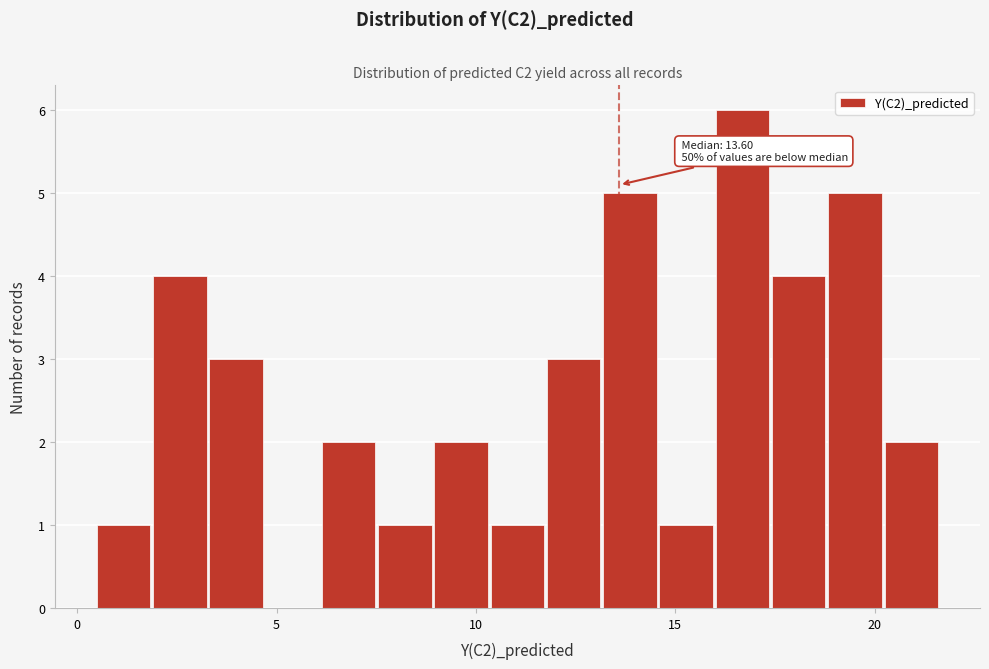

Read against the x-axis, roughly where is the centre of the tallest bar?

16.5